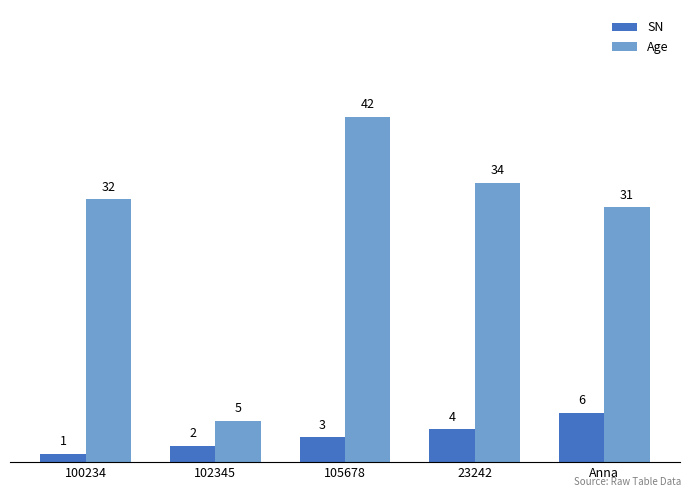

How many SN values are between 2 and 4?

3